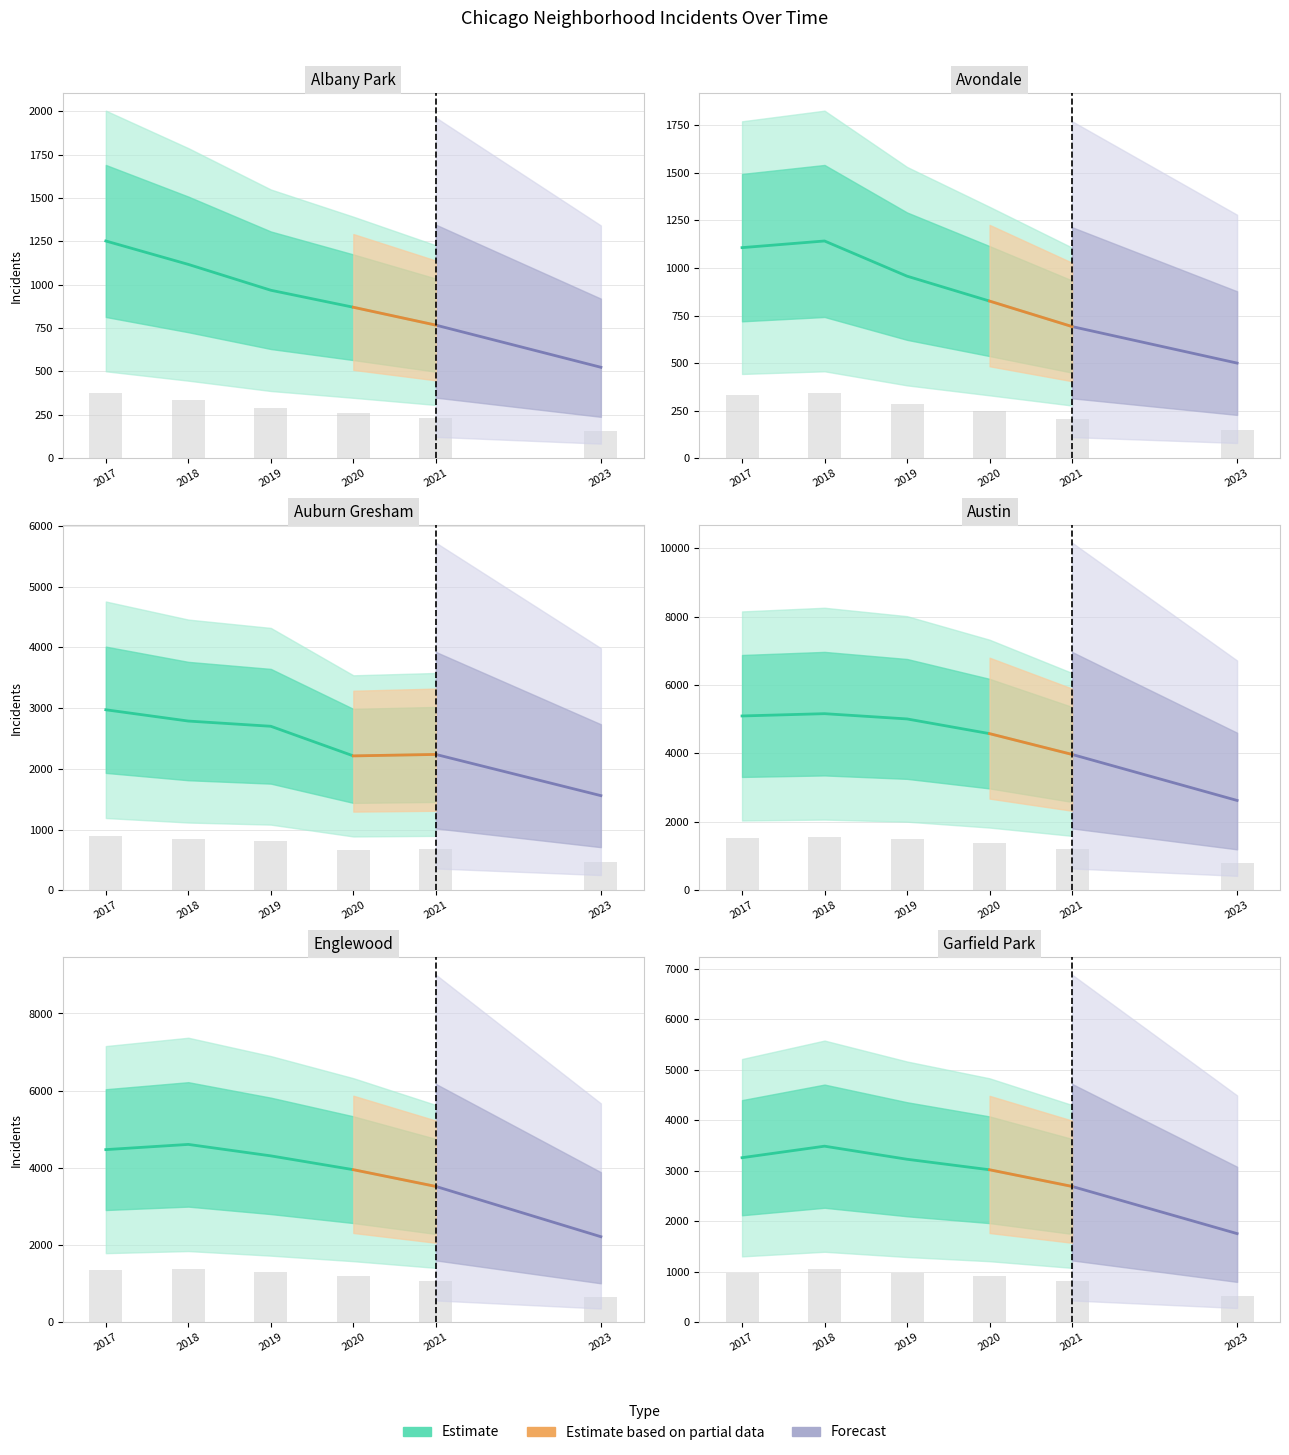

The 2021 series shows 767 at Albany Park. True or false?

True